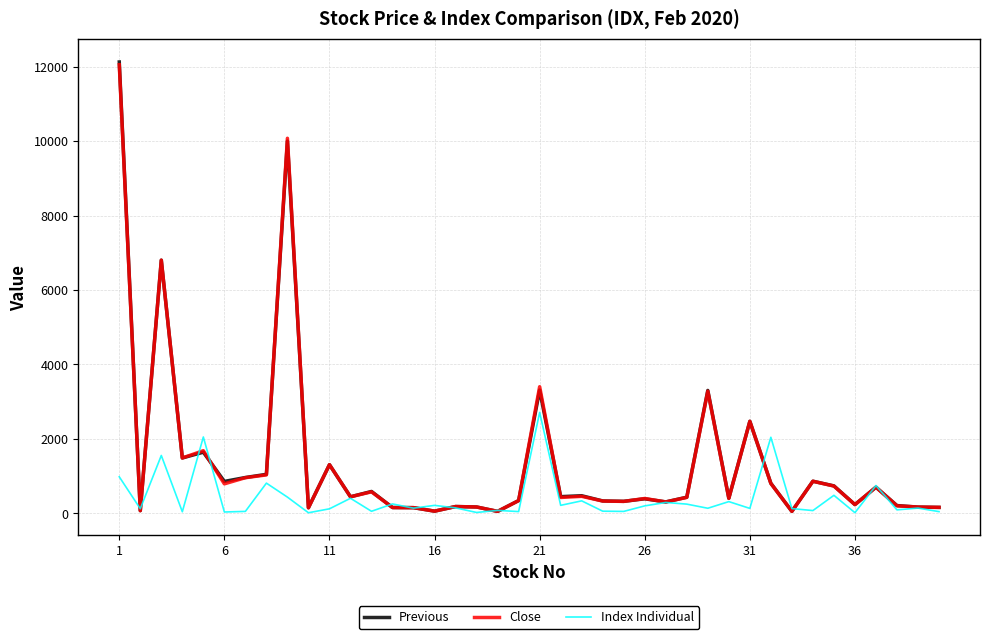

How many lines are shown in the chart?

3